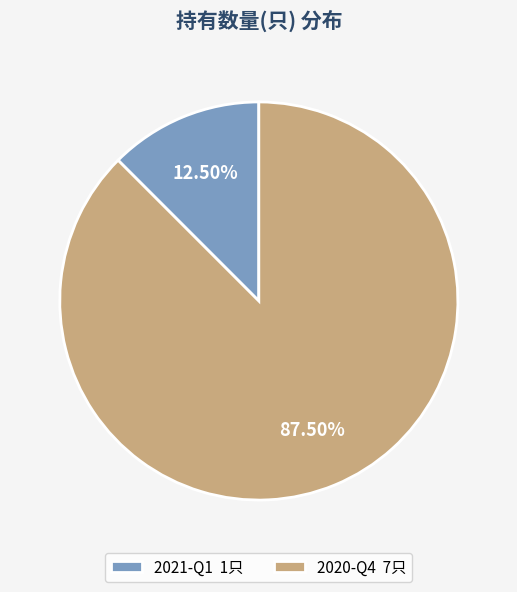

Is it true that 2021-Q1 is 1% of the pie?

False